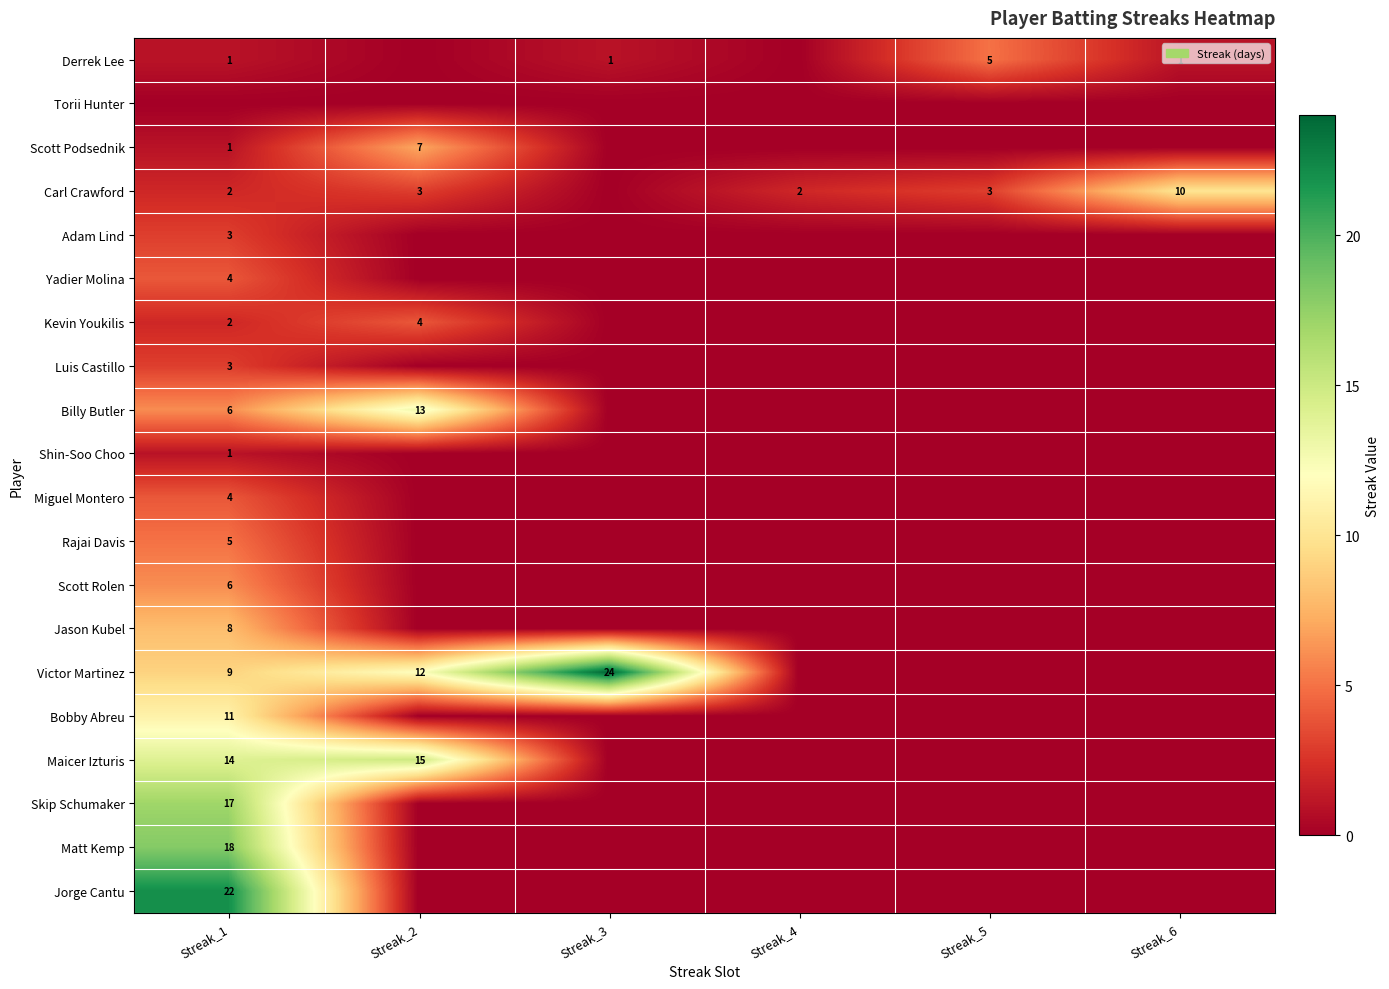

True or false: Scott Podsednik has a value of 7 at Streak_2.

True